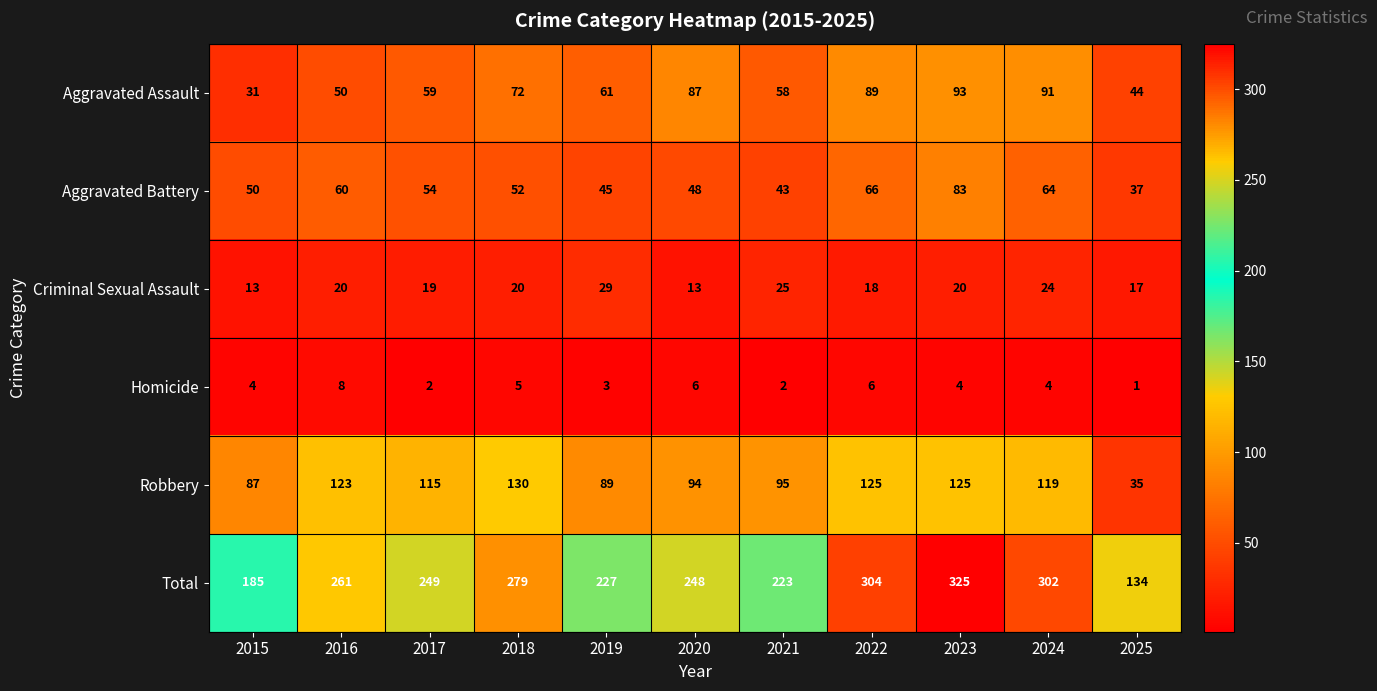

At how many categories does at least one series exceed 322?

1